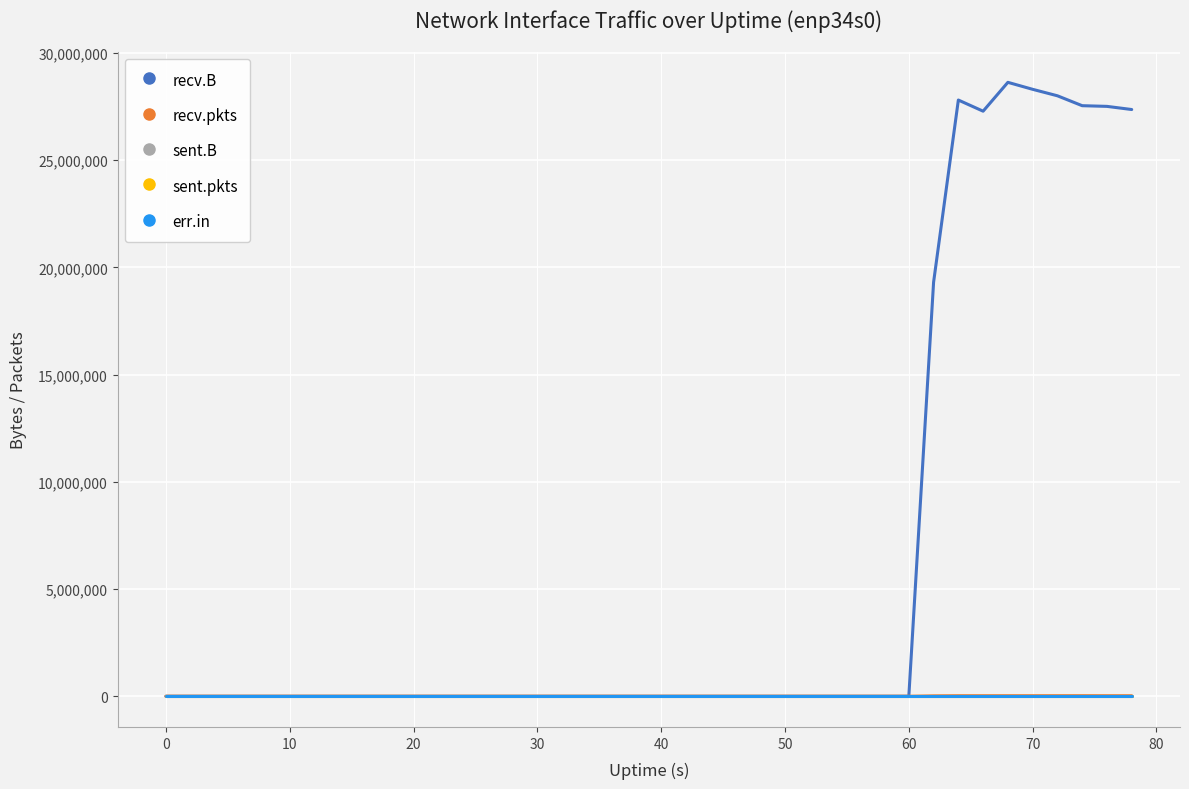

Is this an area chart (filled region under the line)?

No